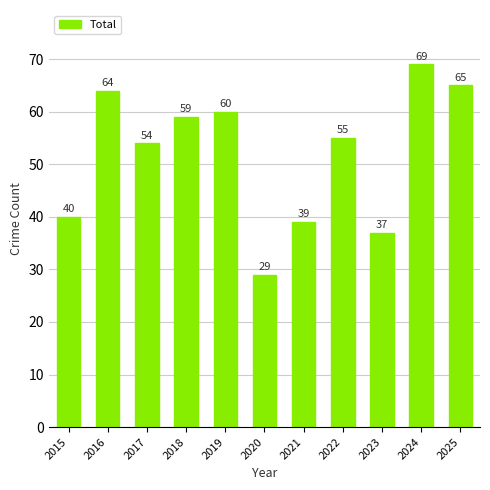

How many bars are there in total?

11